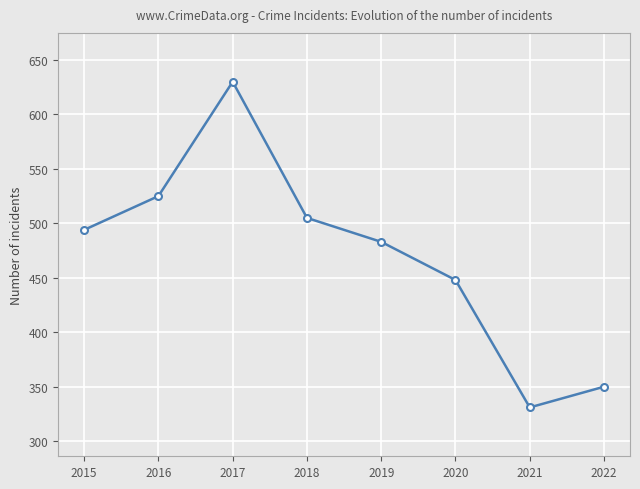

Reading left to right, list all the values displayed in this chart.

494	525	630	505	483	448	331	350